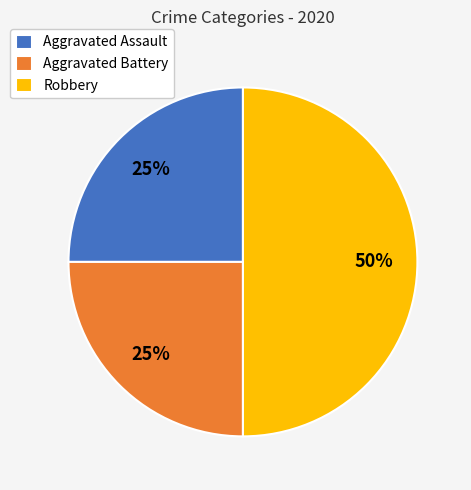

How many segments does this pie chart have?

3